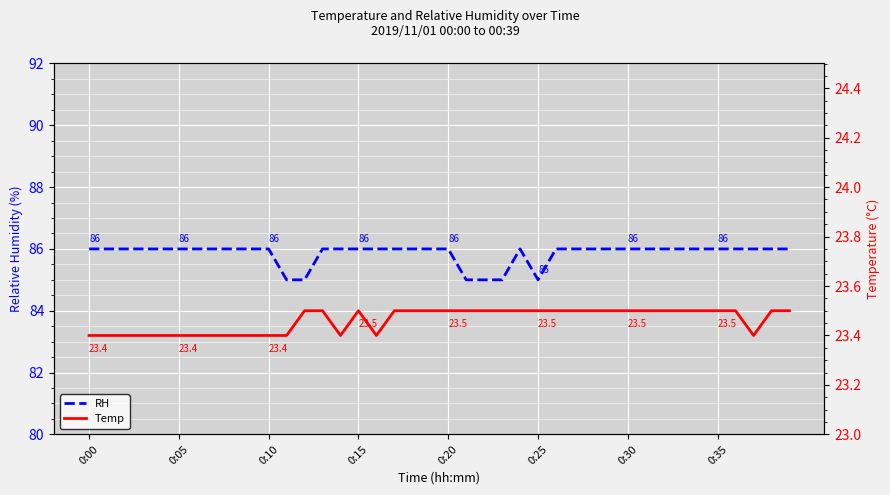

Is it true that Temp equals 36.6 at 14?

False